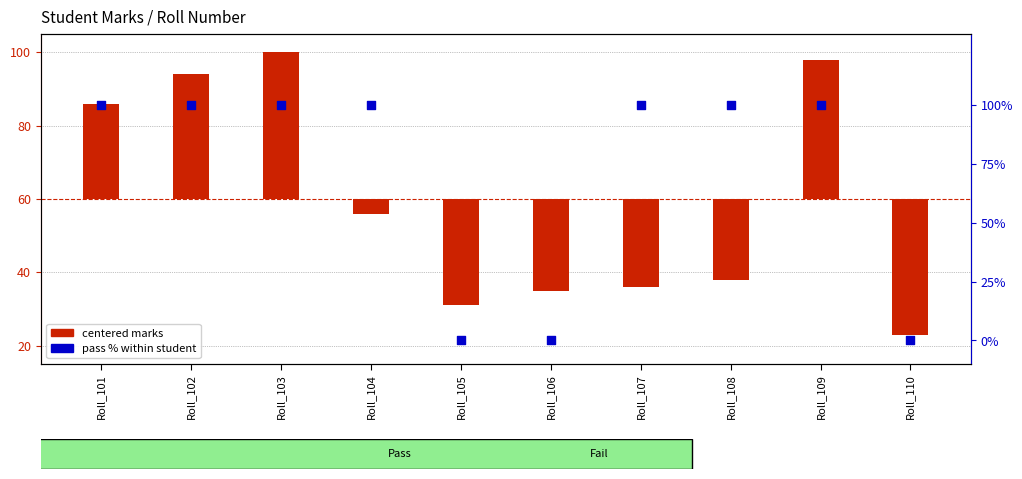

Which series contains the highest Y value?

pass % per student